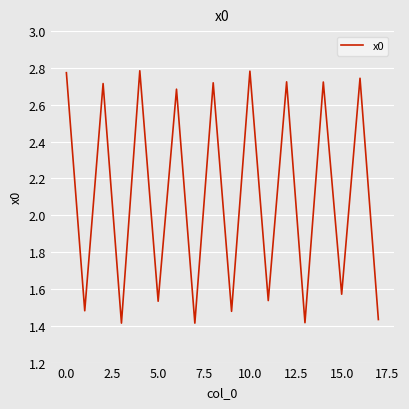

What is the average value?

2.1